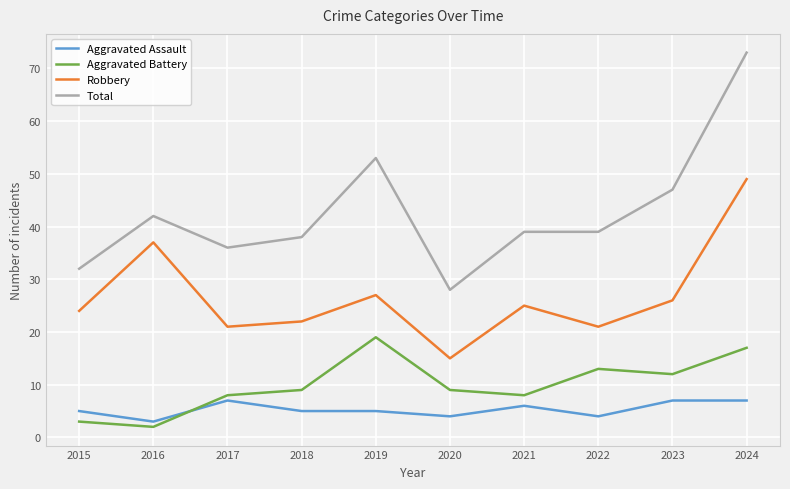

True or false: Total and Robbery intersect in this chart.

False